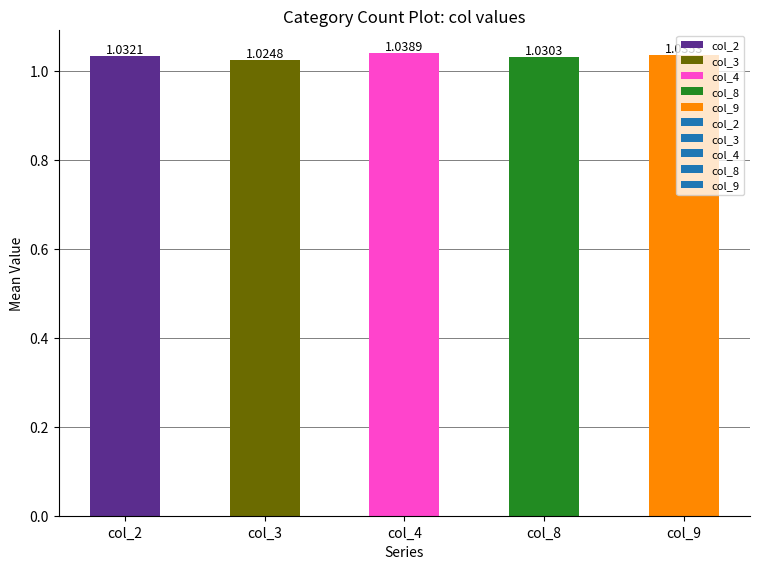

Which has a higher value, col_4 or col_8?

col_4